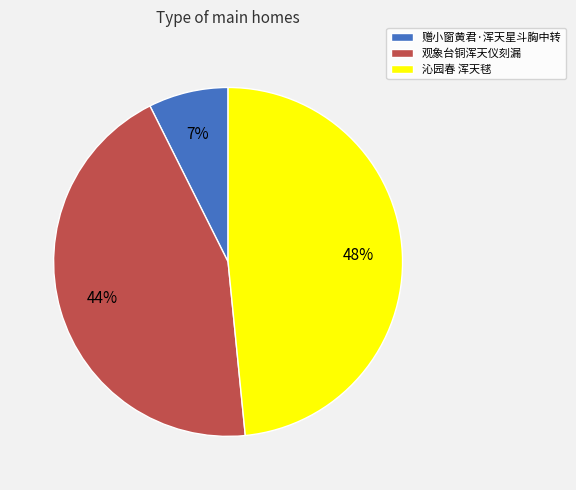

Which has a higher value, 观象台铜浑天仪刻漏 or 赠小窗黄君·浑天星斗胸中转?

观象台铜浑天仪刻漏